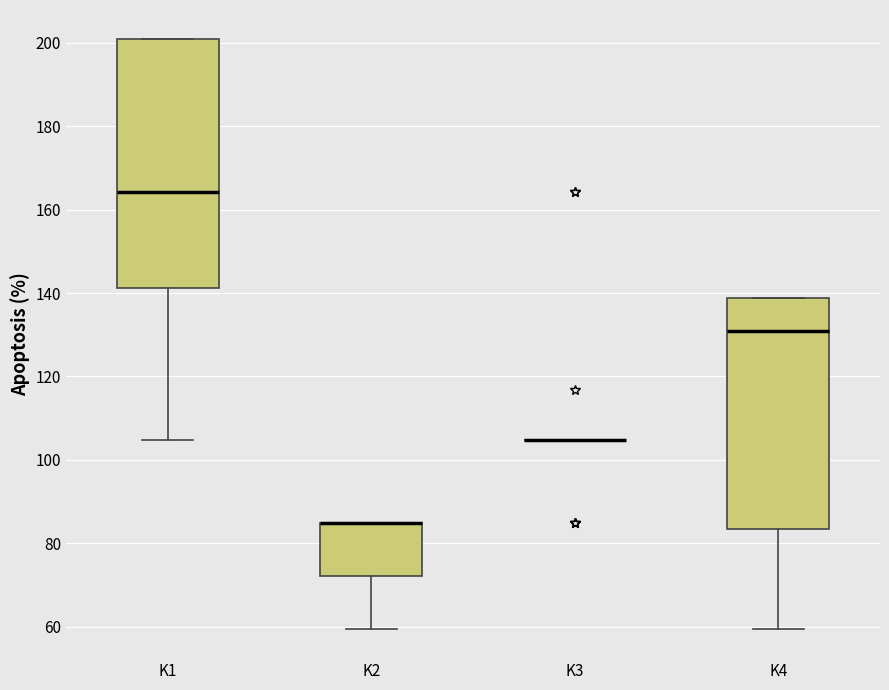

Comparing the boxes themselves (not the whiskers), which one is the tallest?

K1